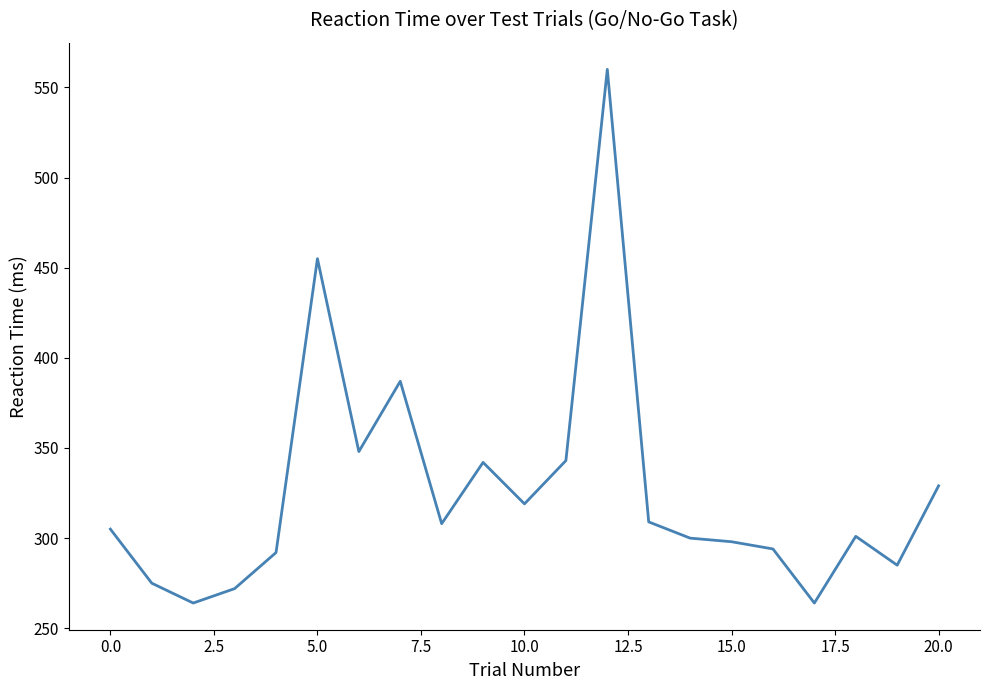

What is the difference between the maximum and minimum values?

296